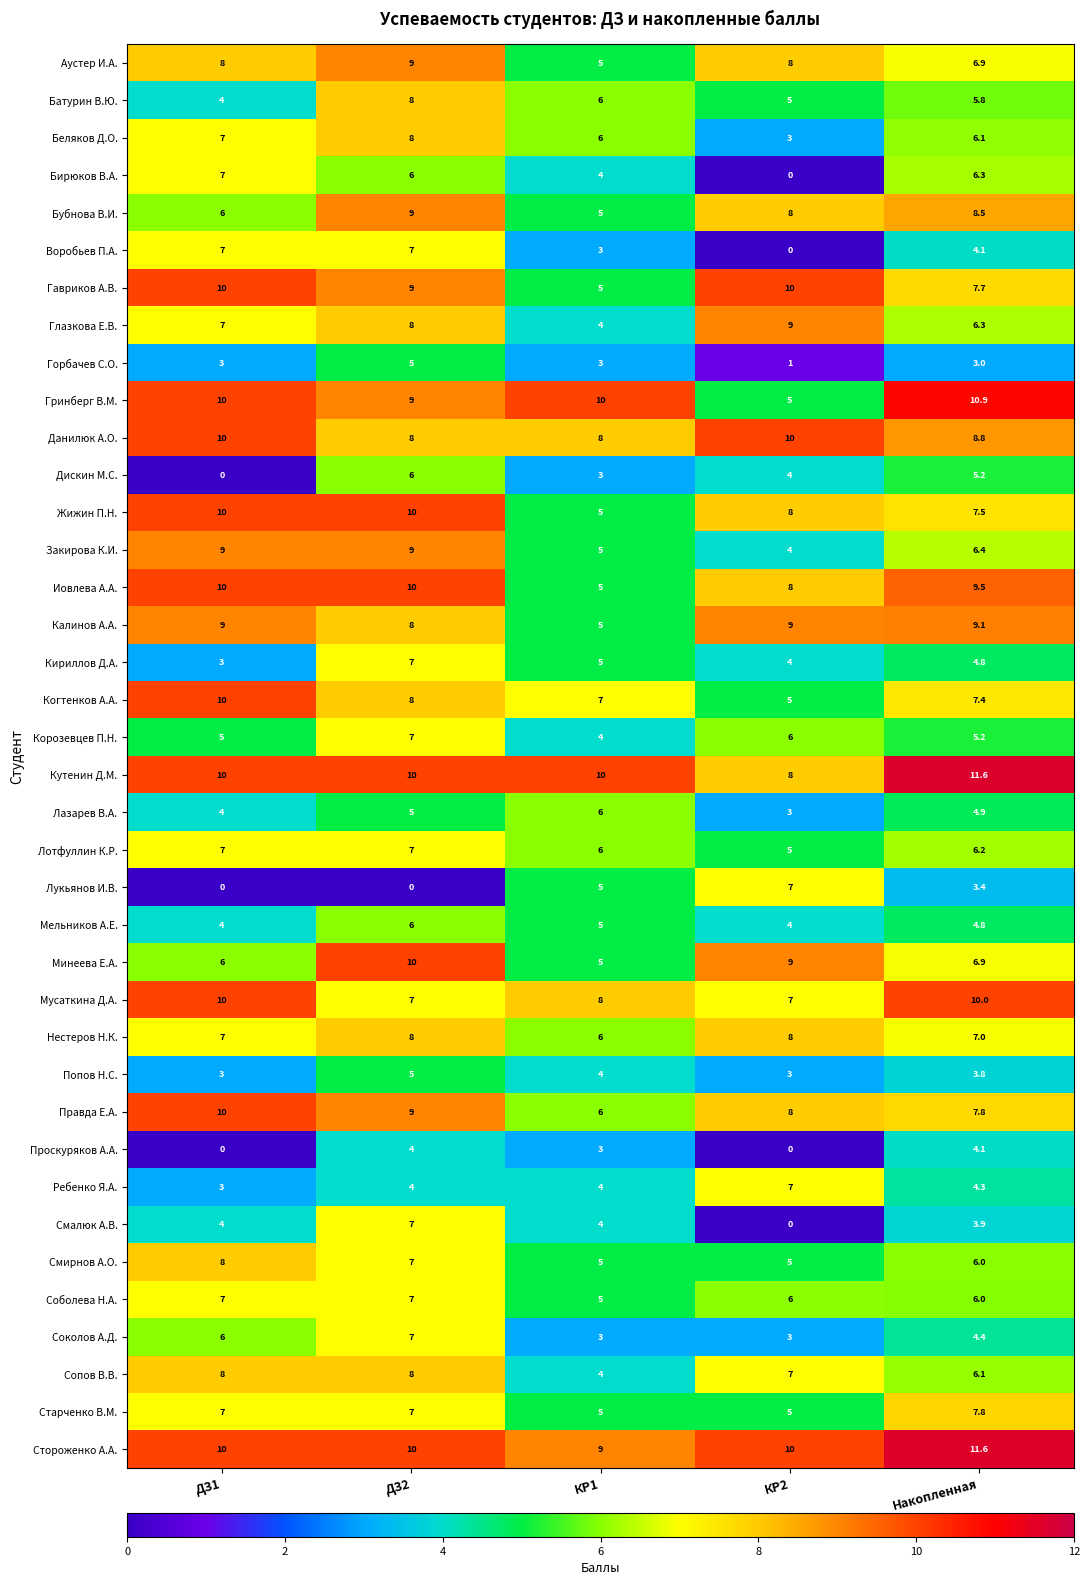

What is the difference between the Сопов В.В. values at КР1 and ДЗ2?

4.0